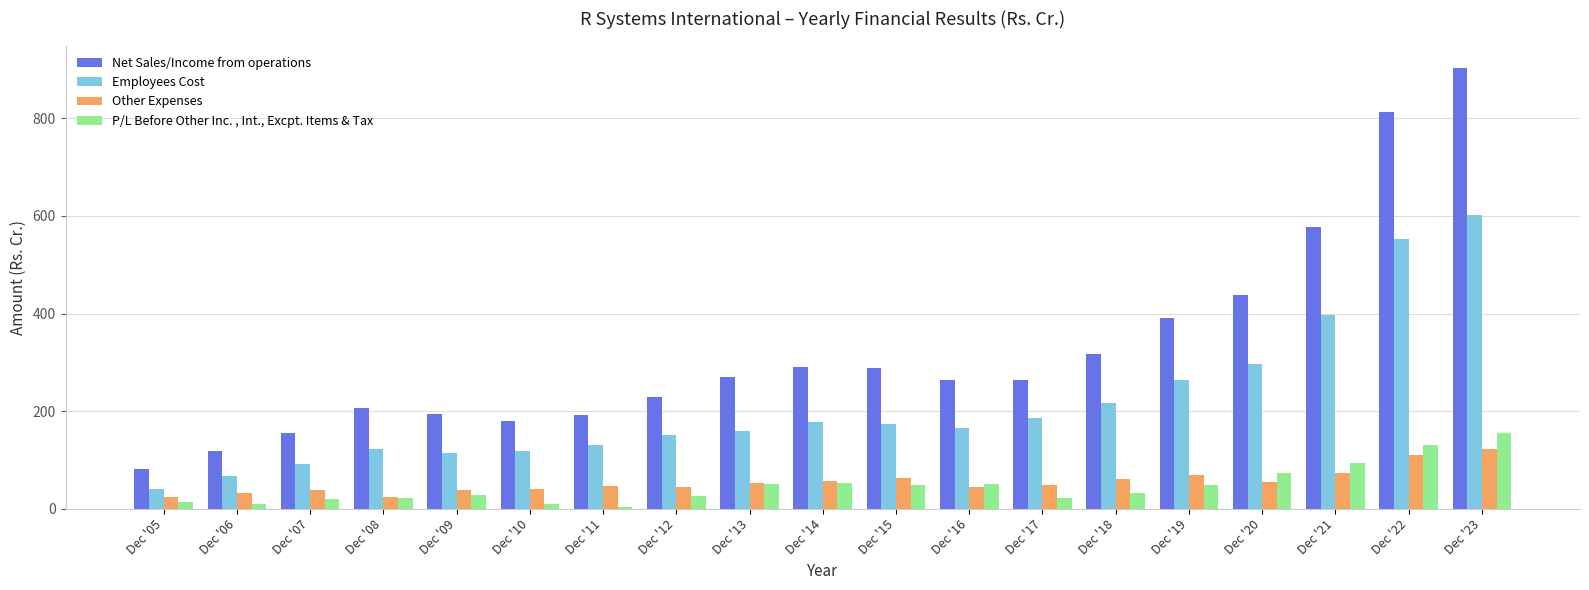

Rank the series by their maximum value, from lowest to highest.

Other Expenses, P/L Before Other Inc. , Int., Excpt. Items & Tax, Employees Cost, Net Sales/Income from operations